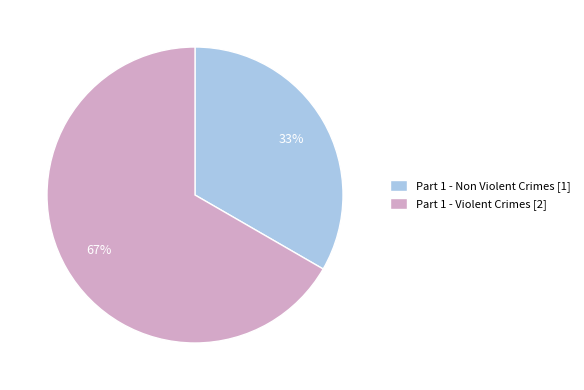

What is the smallest slice in the pie chart?

Part 1 - Non Violent Crimes